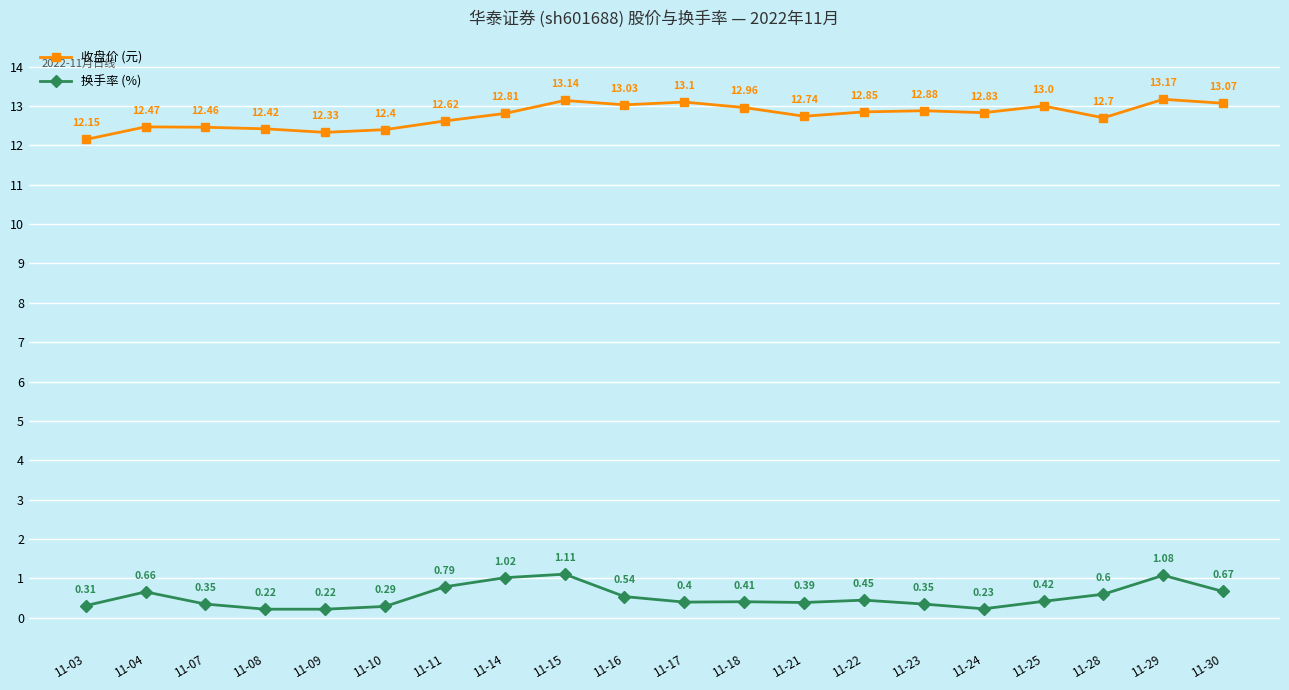

What is the sum of all 换手率 (%) values?

10.5